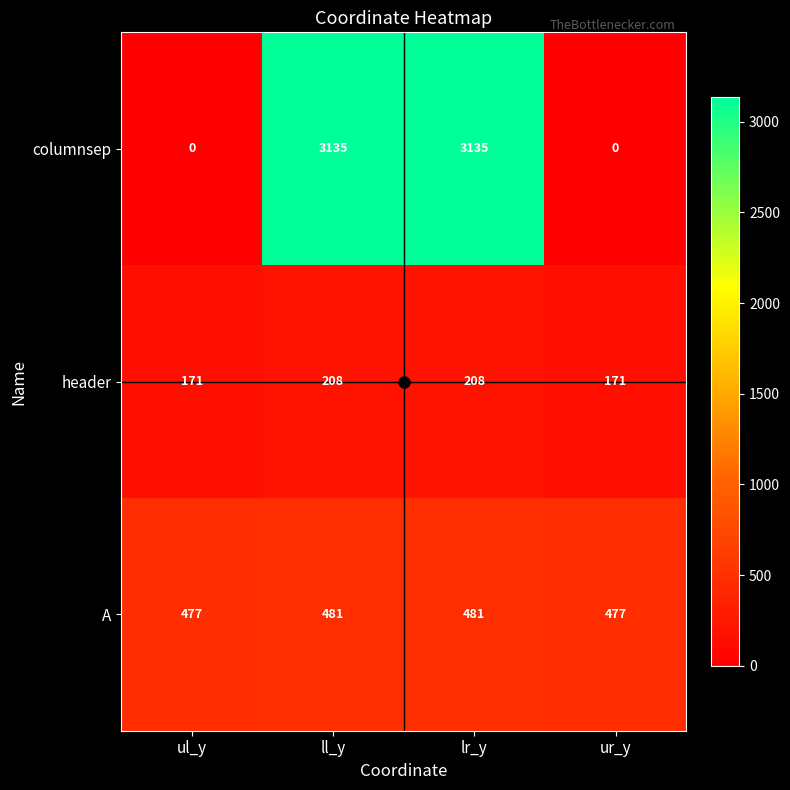

What value does the header series have at ll_y, to the nearest 5?

210